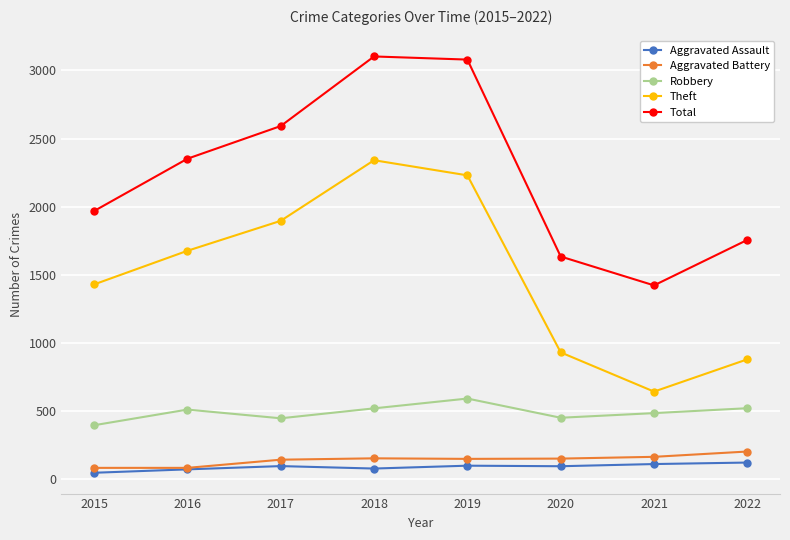

How many series are shown in this chart?

5